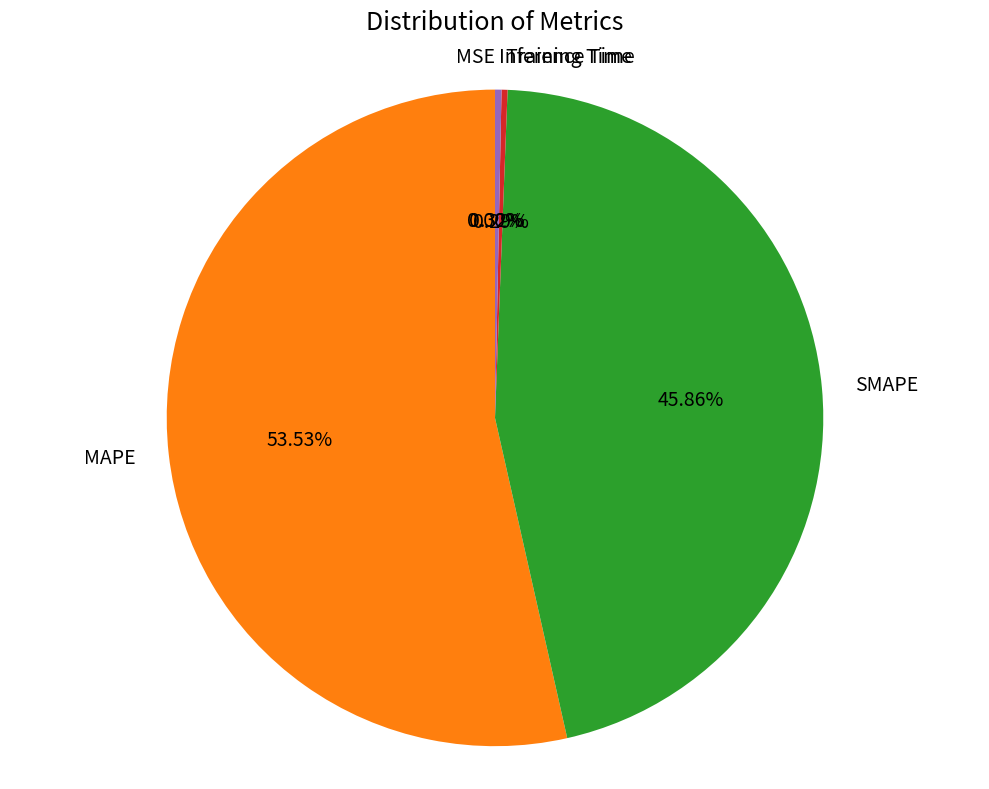

Which category has the biggest portion of the pie?

MAPE